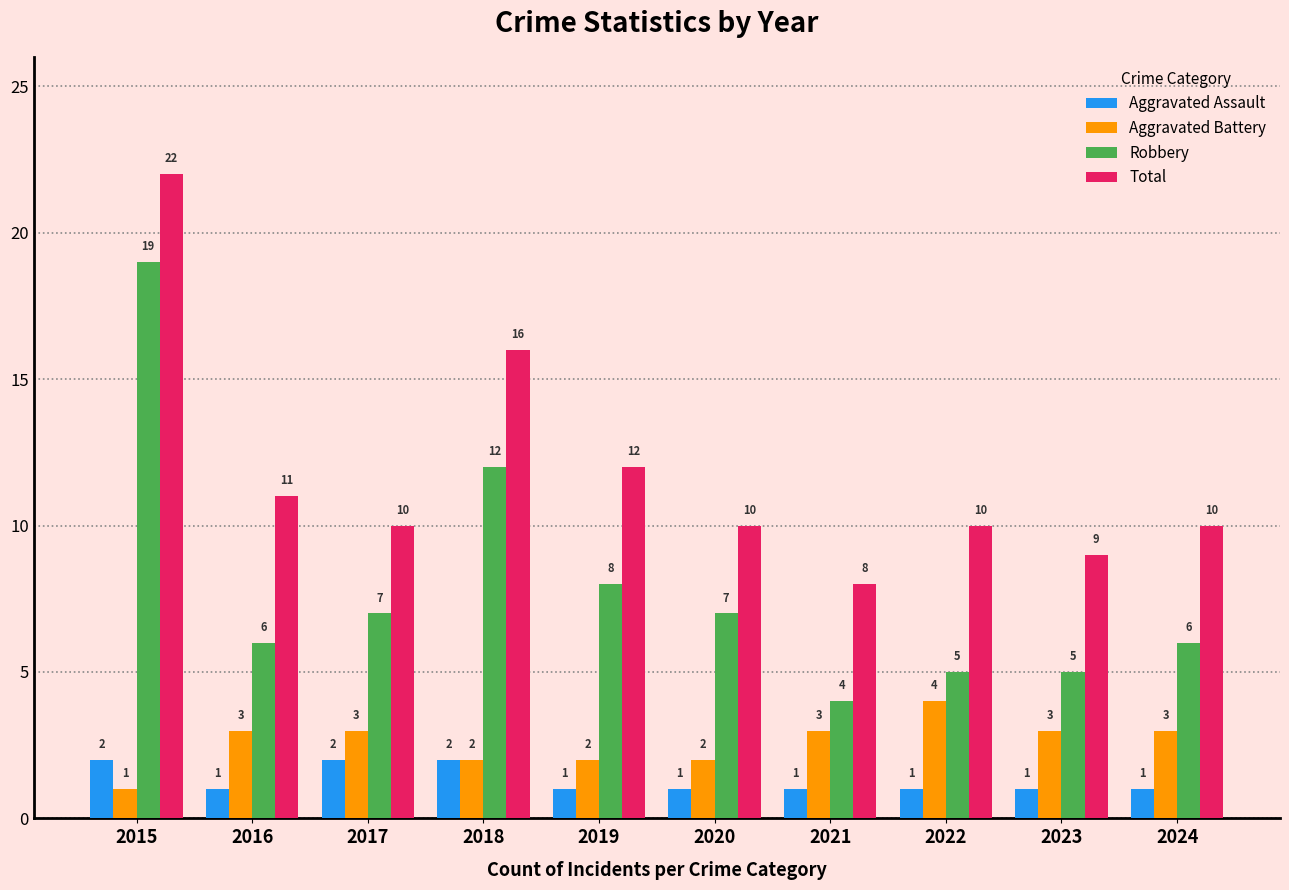

What is the total value across all series at 2021?

16